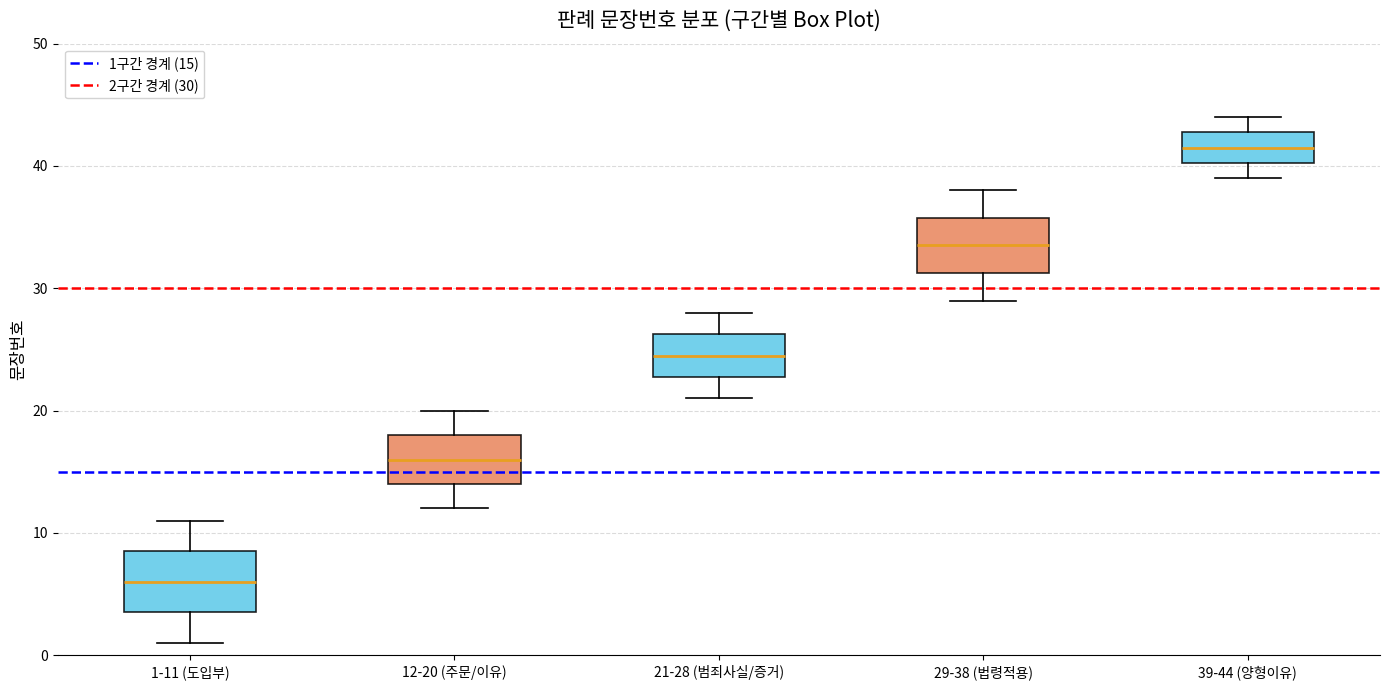

Which box has the highest median line?

39-44 (양형이유)